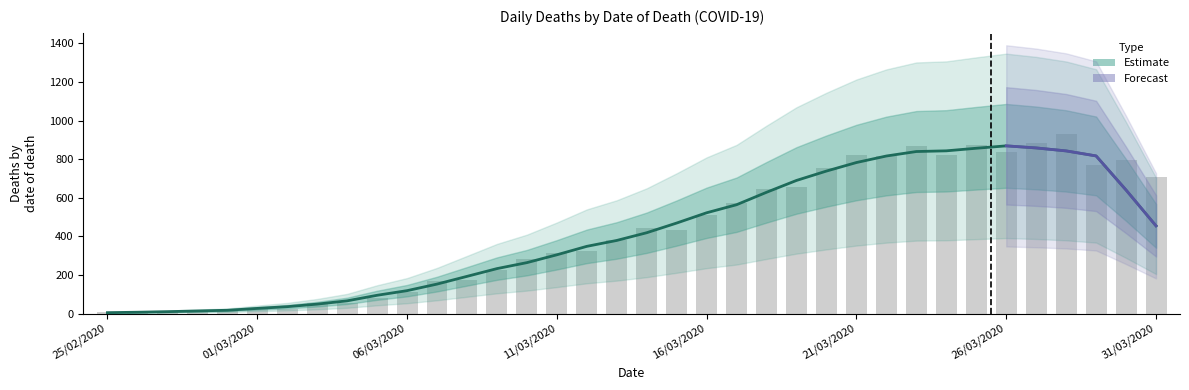

The chart shows a value of 4 at 26/02/2020. True or false?

False